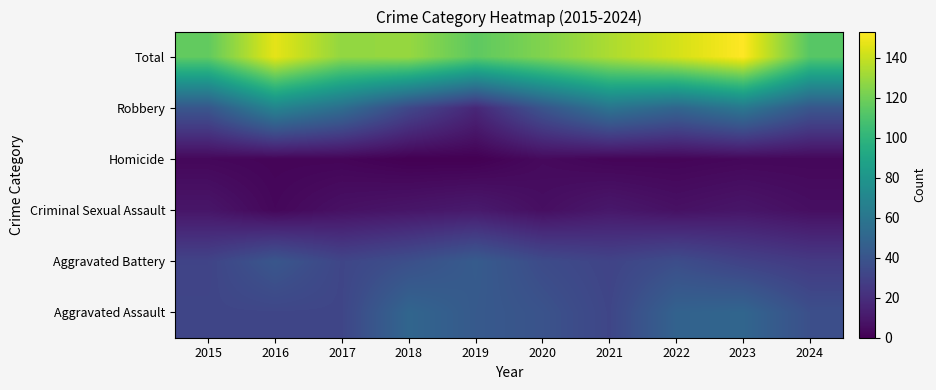

How many categories are shown in the chart?

10